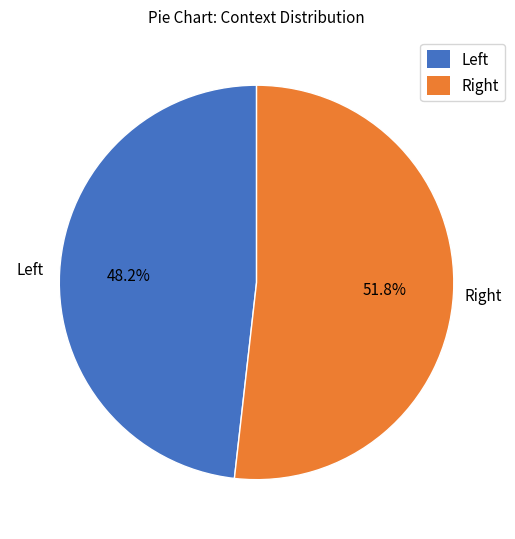

What is the smallest slice in the pie chart?

Left